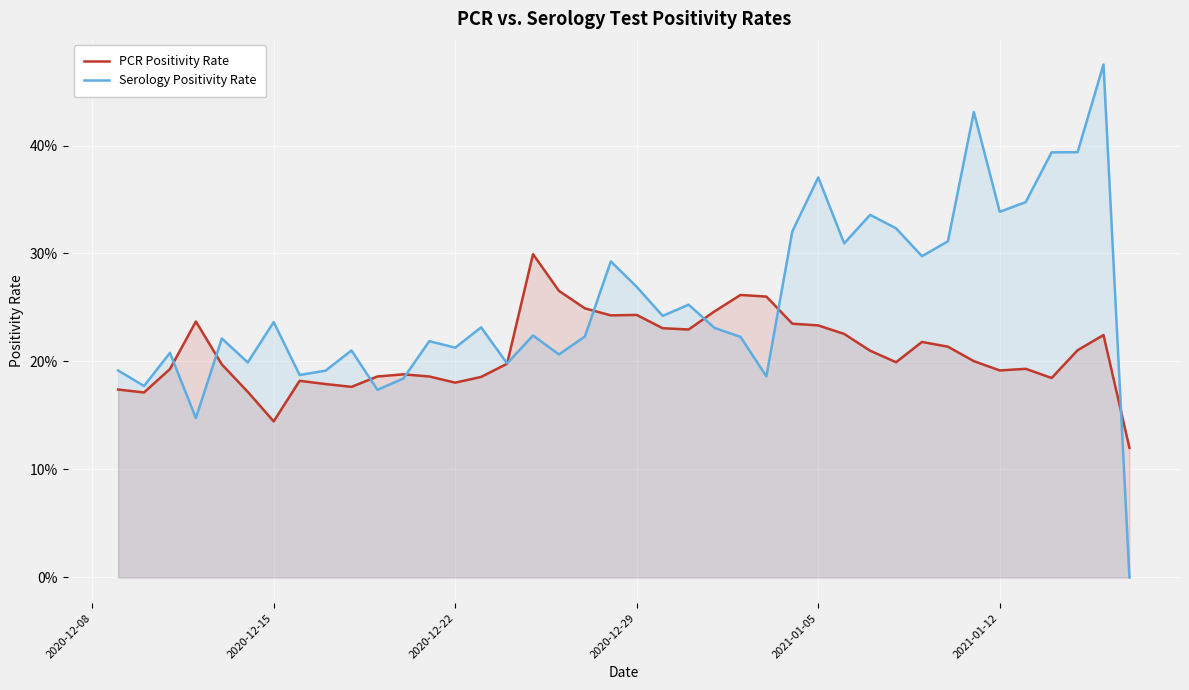

How many intersections are there between PCR Positivity Rate and Serology Positivity Rate?

9